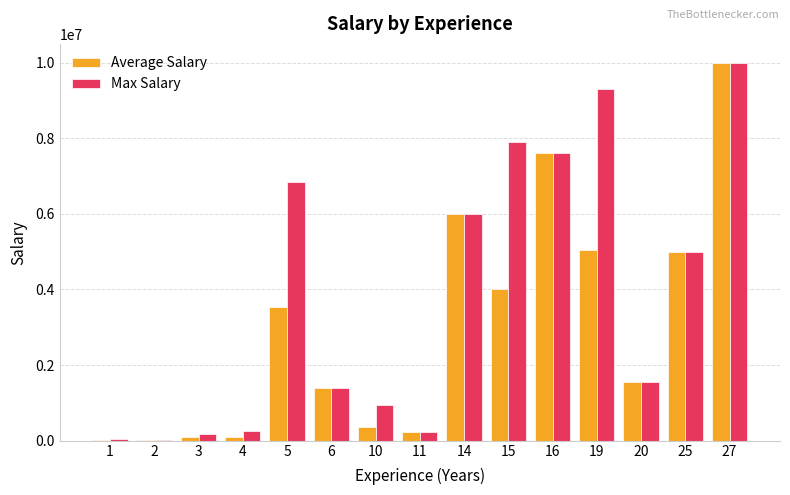

What is the maximum value shown in the chart?

10000000